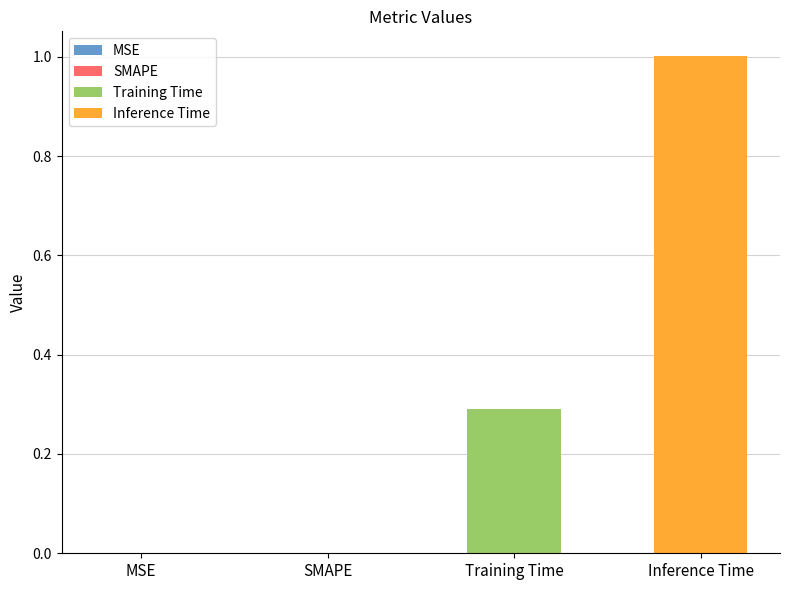

Which series has the largest range (max minus min)?

Training Time